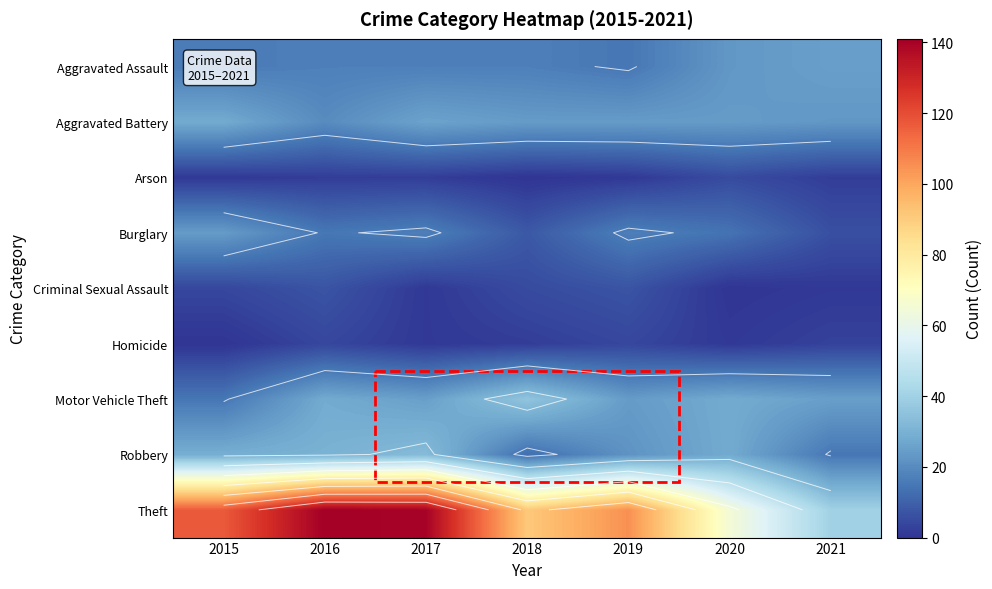

True or false: Burglary has a value of 8 at 2016.

False